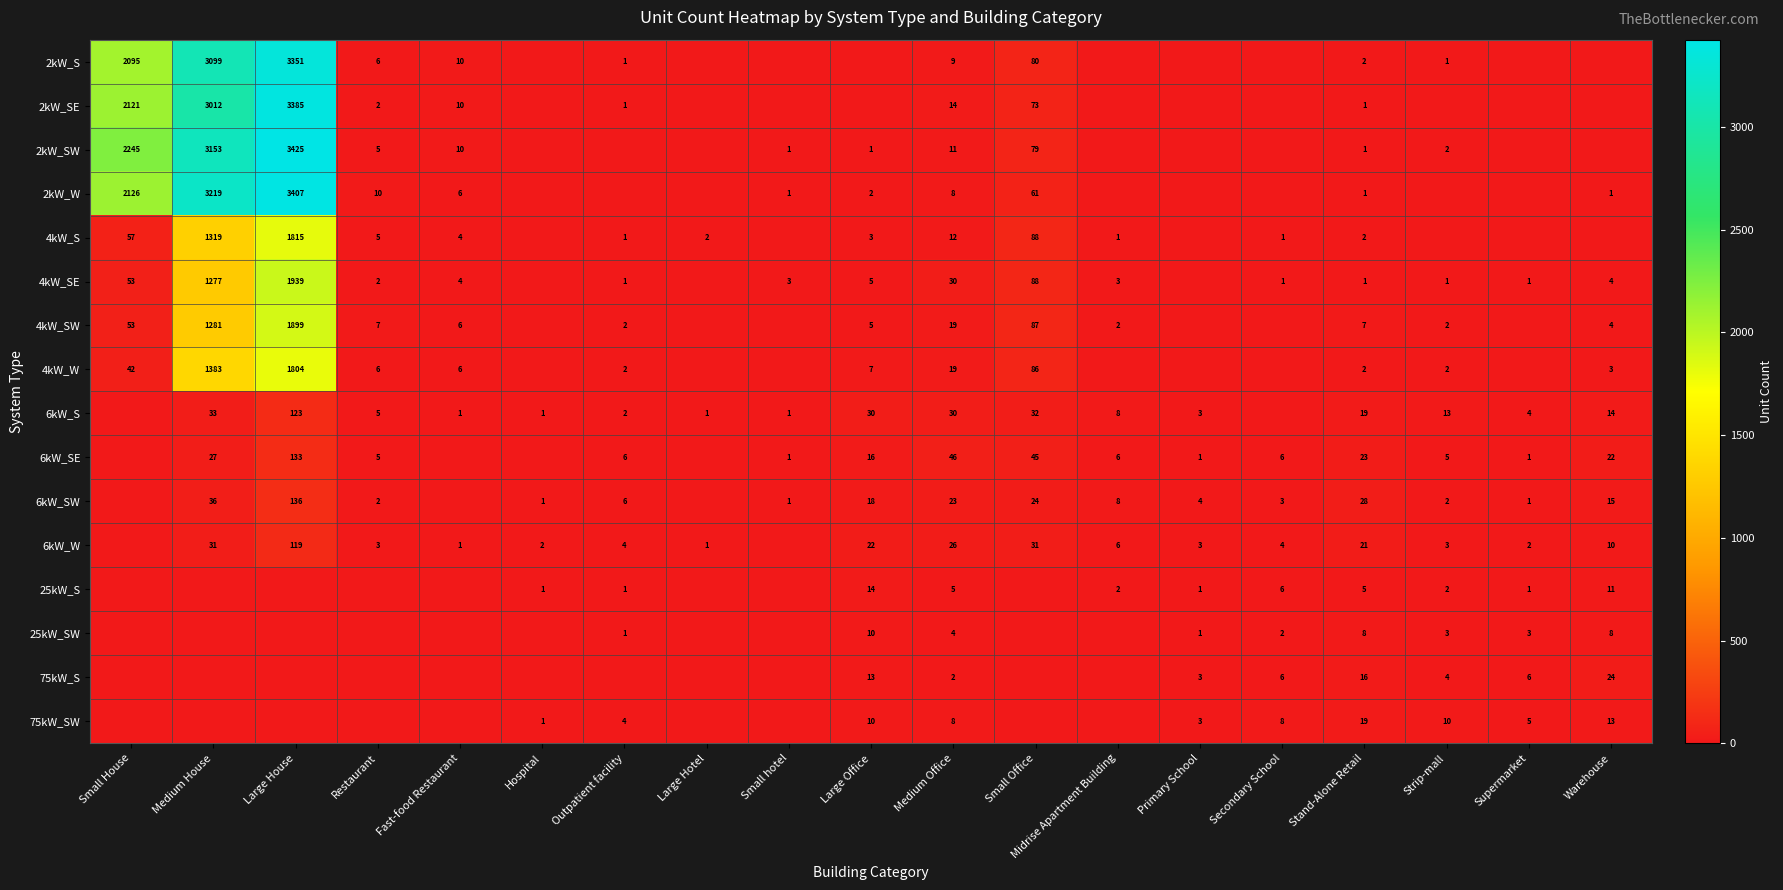

The 25kW_S series shows 6 at Secondary School. True or false?

True